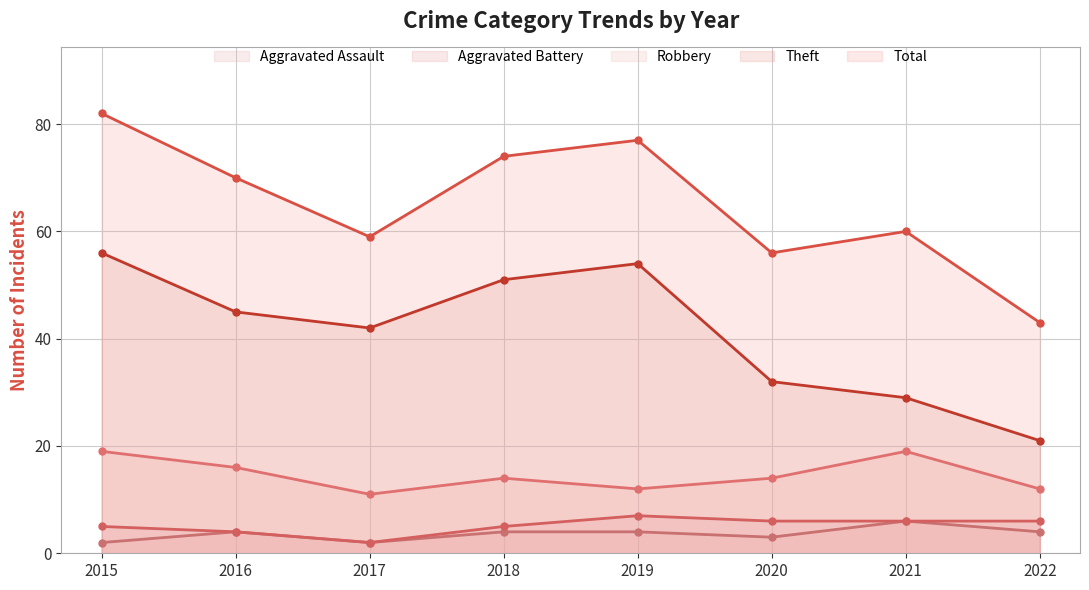

Where is the first local minimum for Theft?

2017